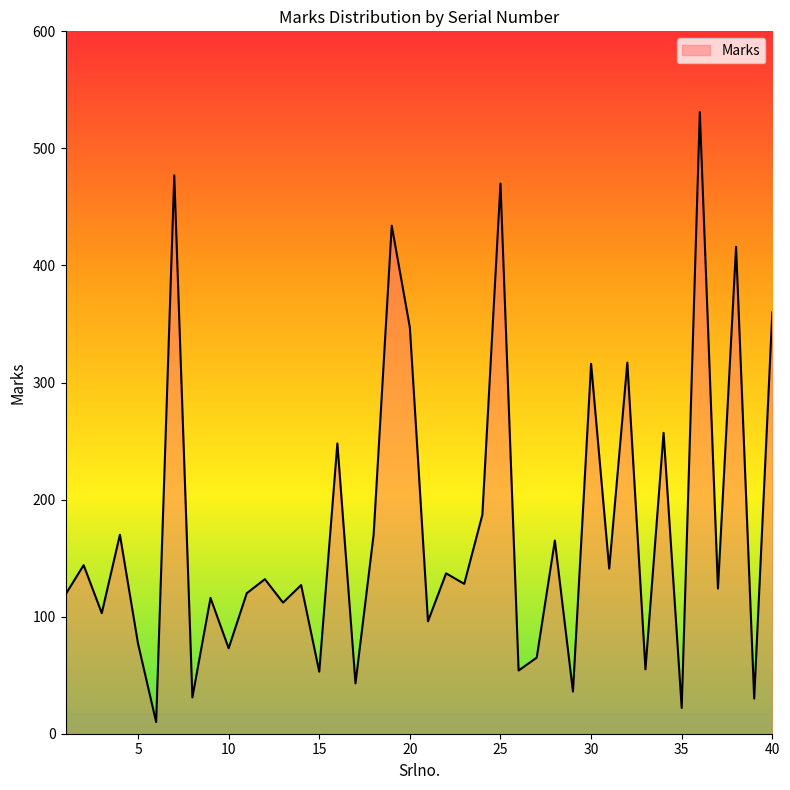

What is the difference between the maximum and minimum values?

521